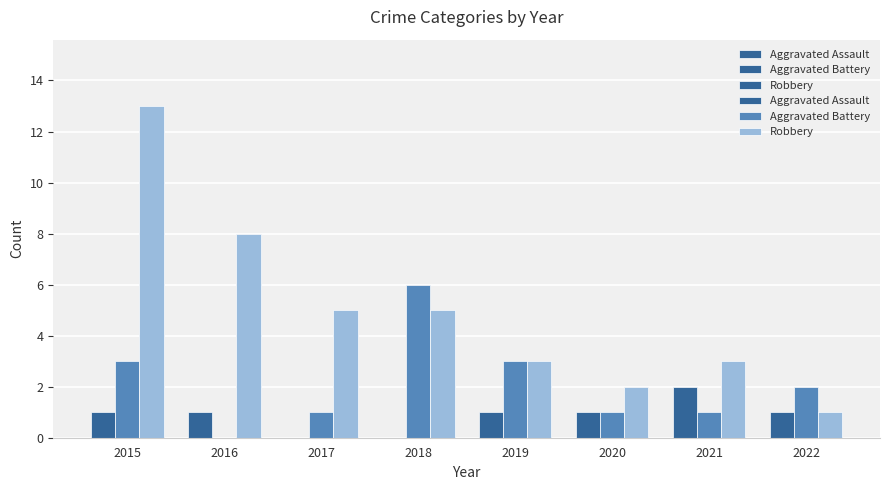

Rank the series at 2018 from lowest to highest value.

Aggravated Assault, Robbery, Aggravated Battery